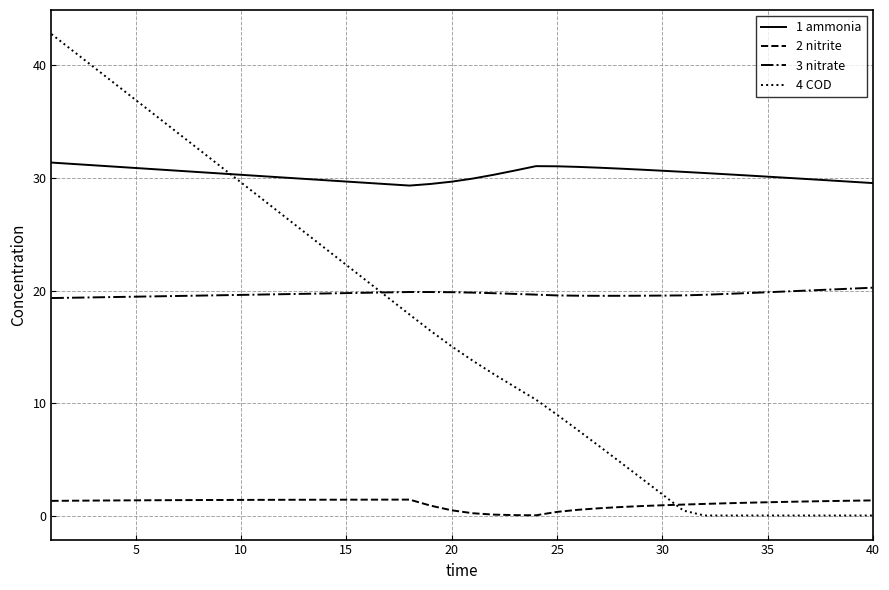

Which series has the largest total across all categories?

1 ammonia